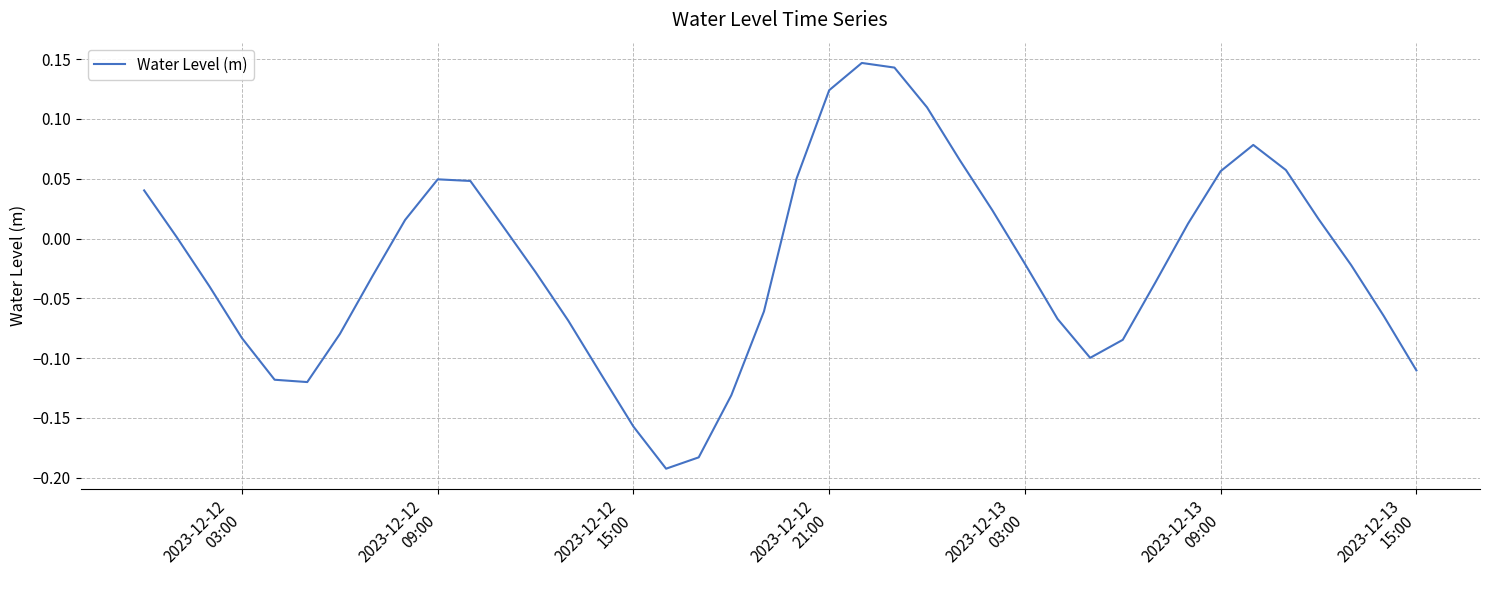

Does the chart display data point markers on the line(s)?

No